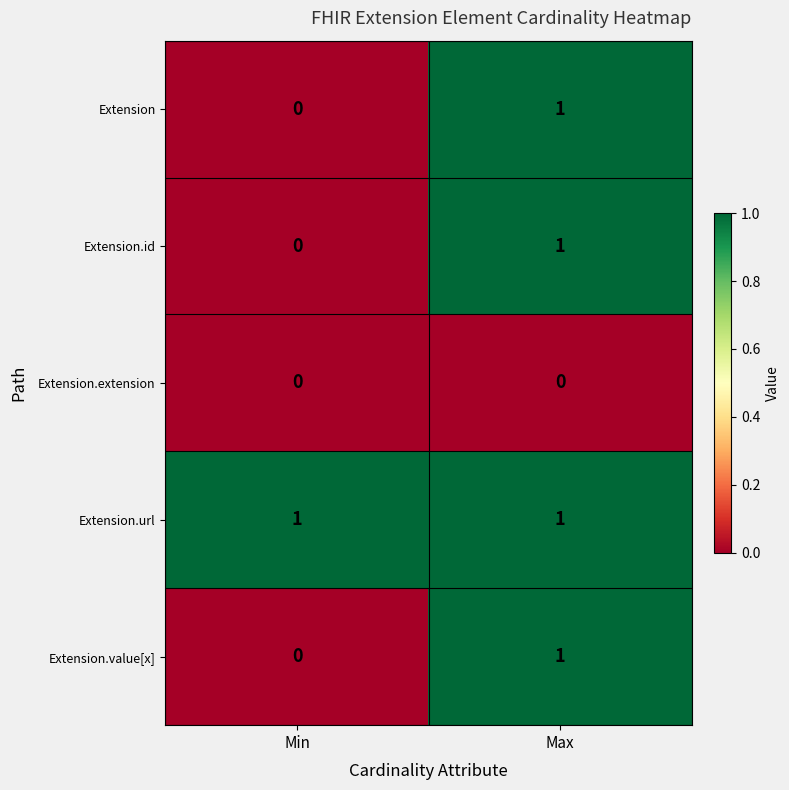

List the labels in order of Extension.value[x] value, largest first.

Max, Min